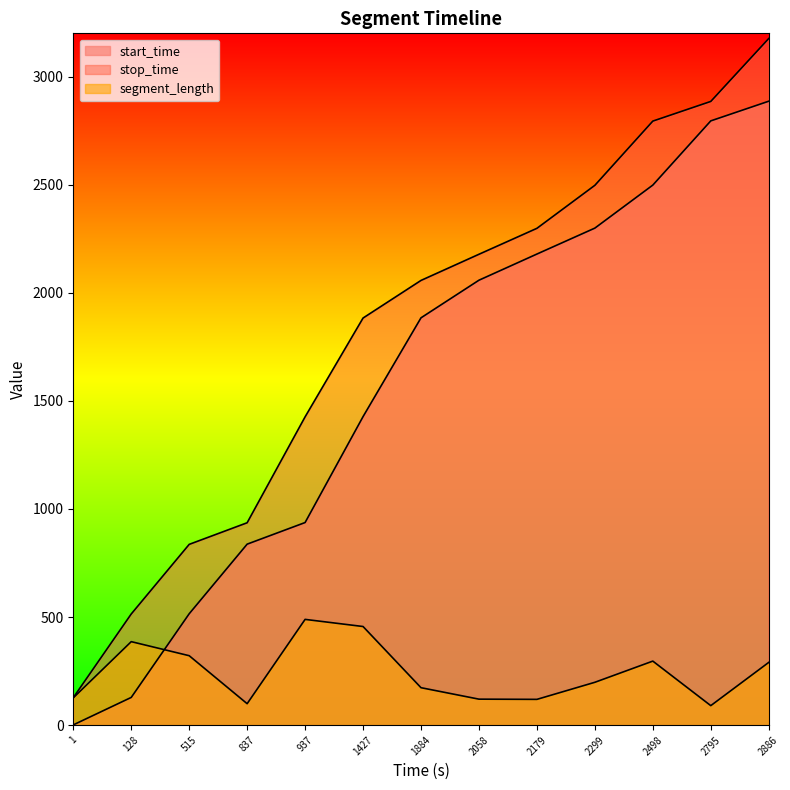

Read the start_time value at 1.0.

1